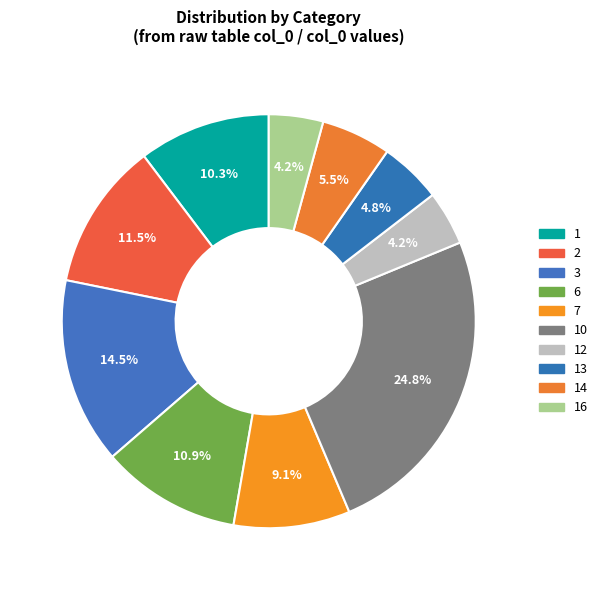

How many slices are in this pie chart?

10